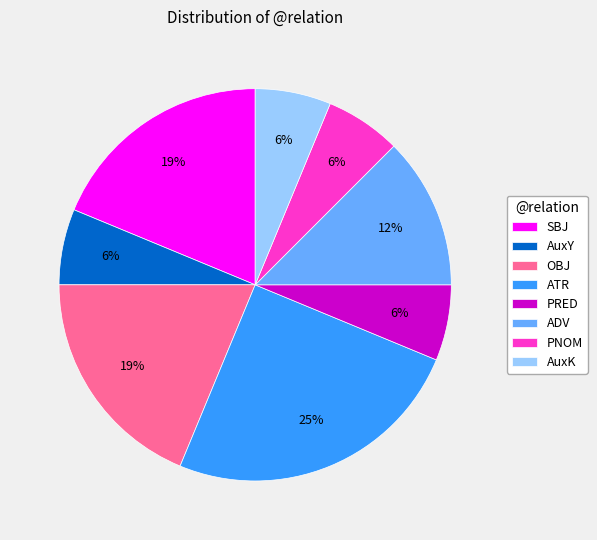

To the nearest percent, what is the difference between the largest and smallest slice percentages?

19%